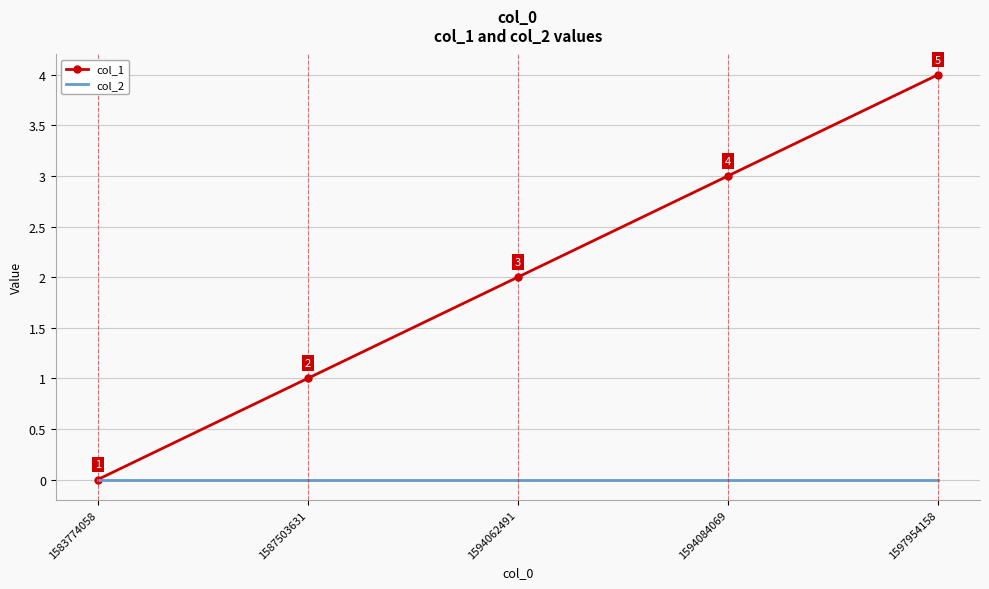

Which series has the largest total across all categories?

col_1